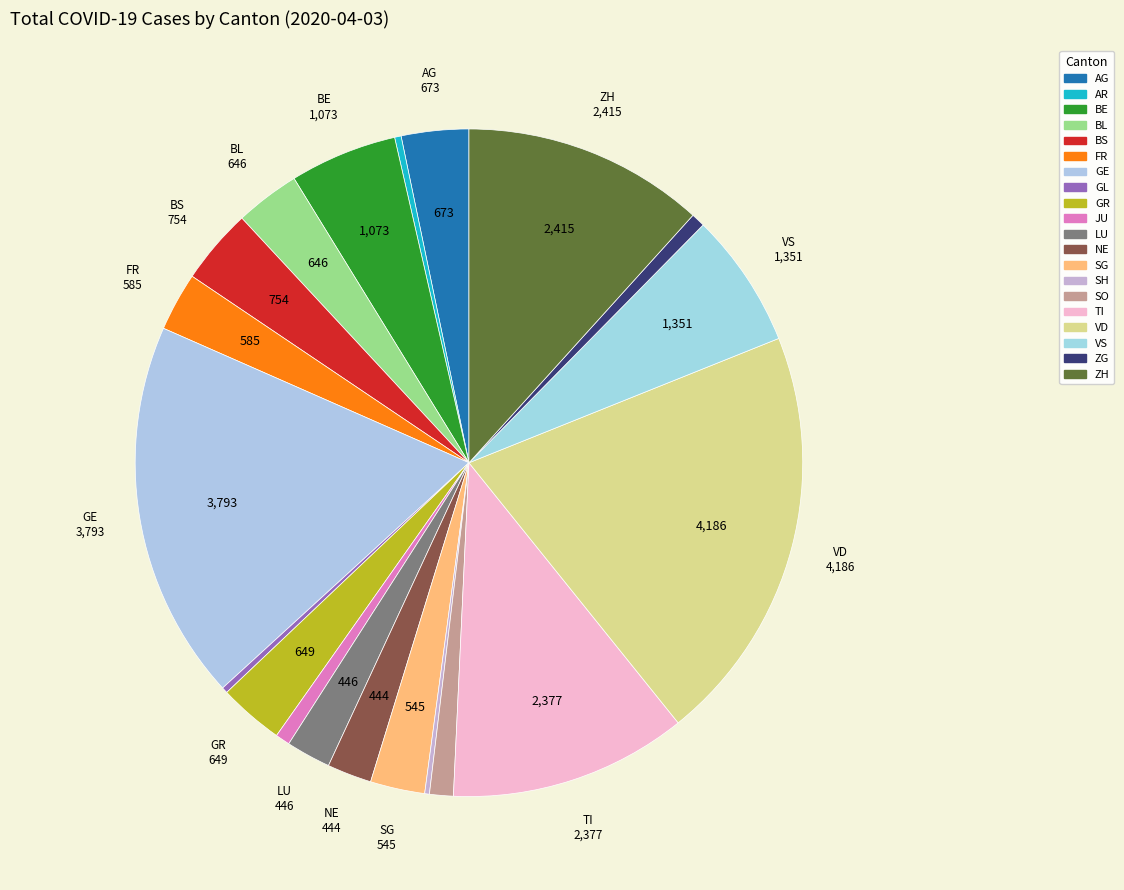

The GL slice represents 0% of the pie. True or false?

True